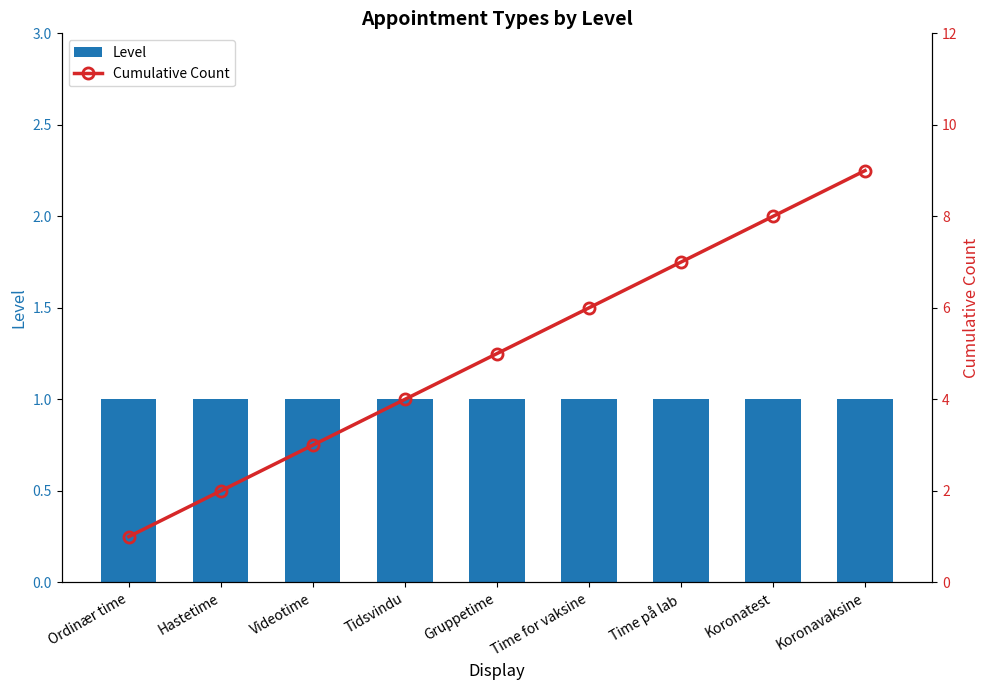

Reading left to right, what are all the values shown in this chart?

Level: 1	1	1	1	1	1	1	1	1
Cumulative Count: 1	2	3	4	5	6	7	8	9